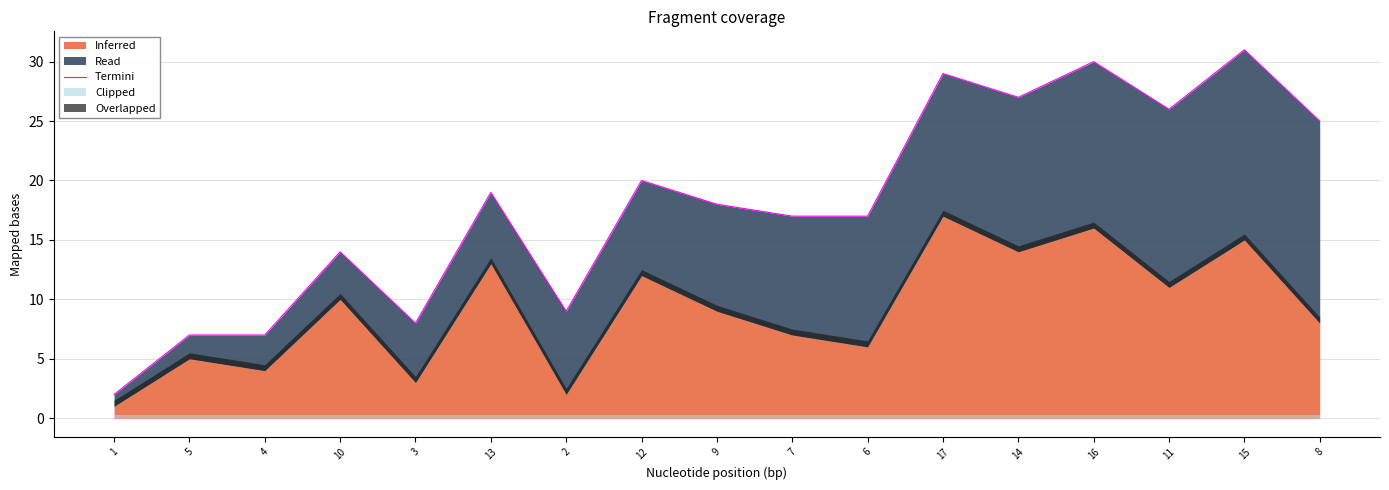

What is the difference between the maximum and minimum values?

29